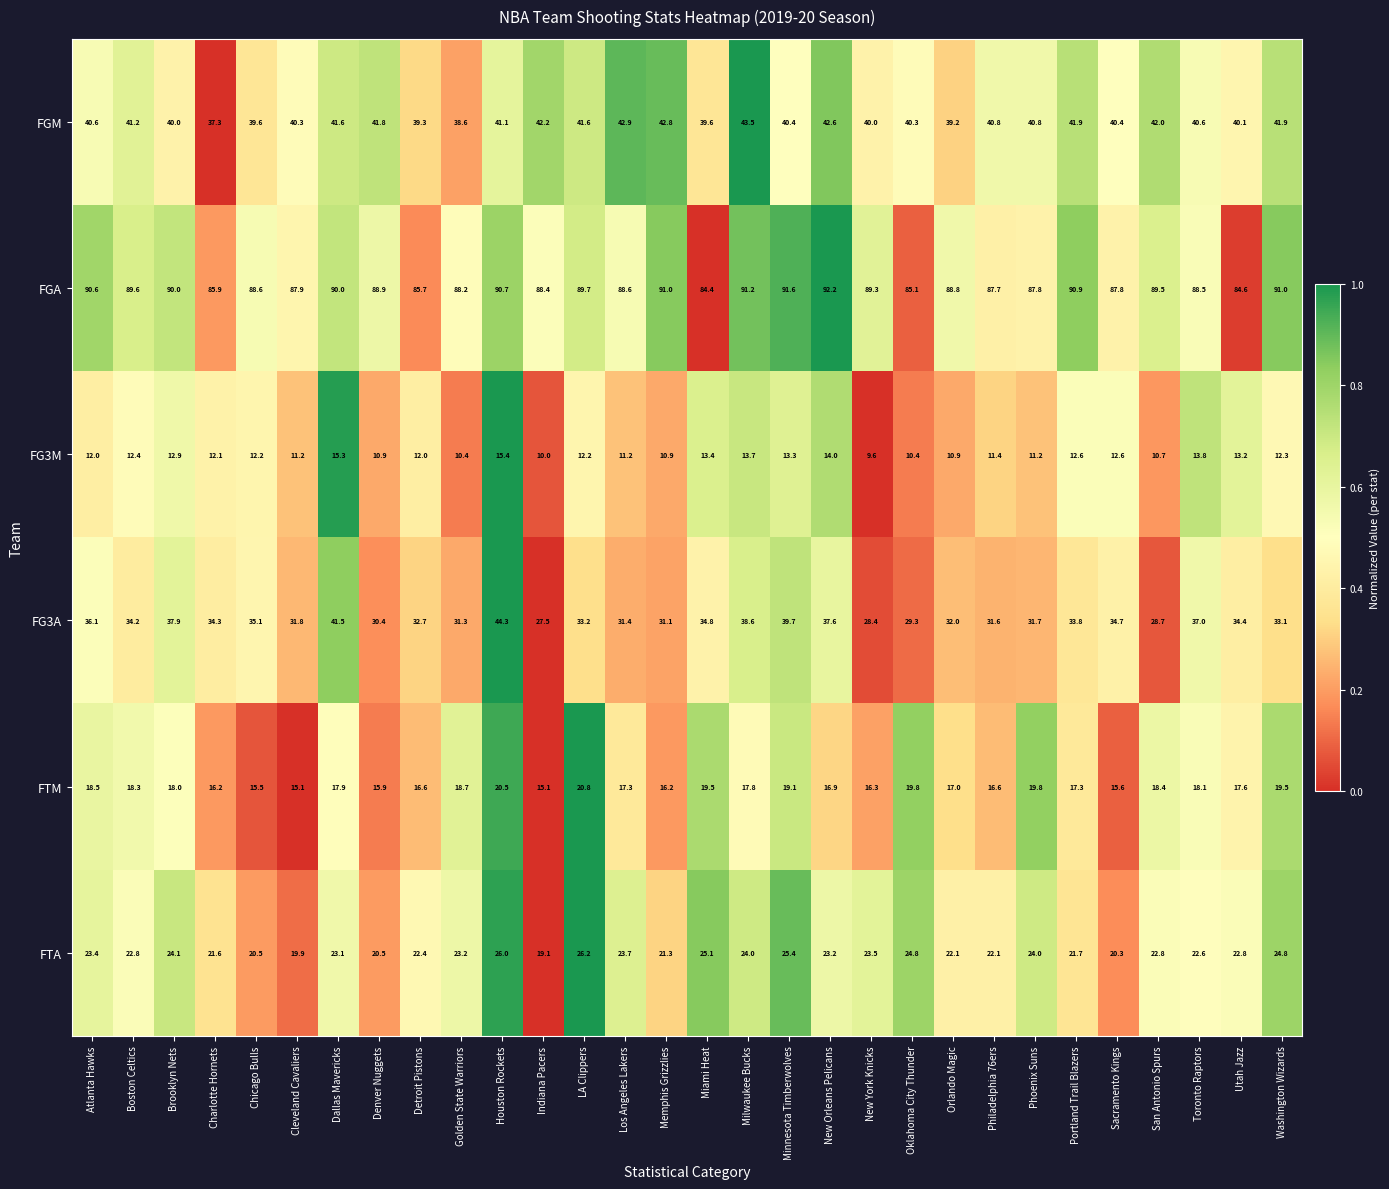

What is the total value across all series at Indiana Pacers?

202.3